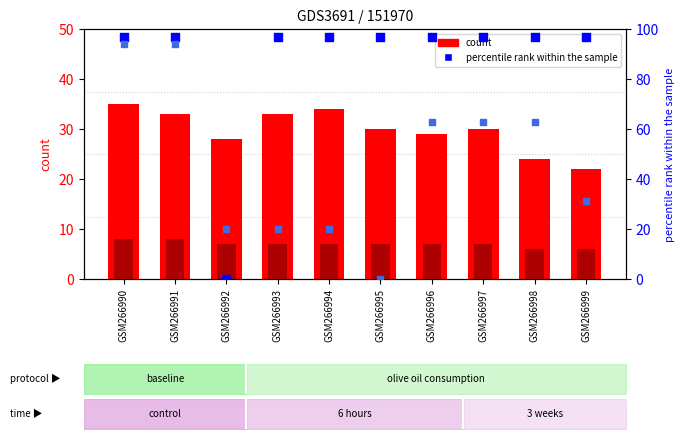

Which series reaches the minimum Y coordinate?

BE_pc (percentile)